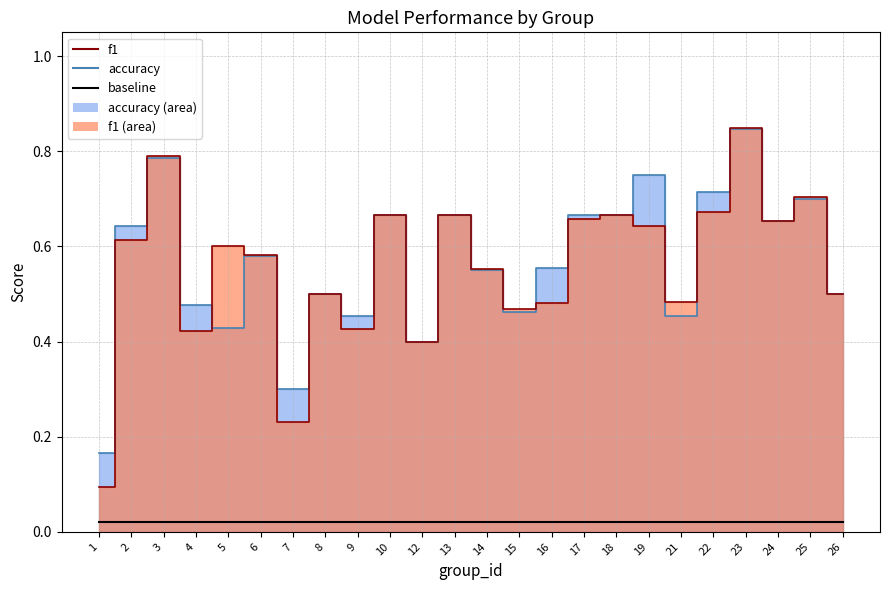

List the series in order of their peak value, highest first.

f1, accuracy